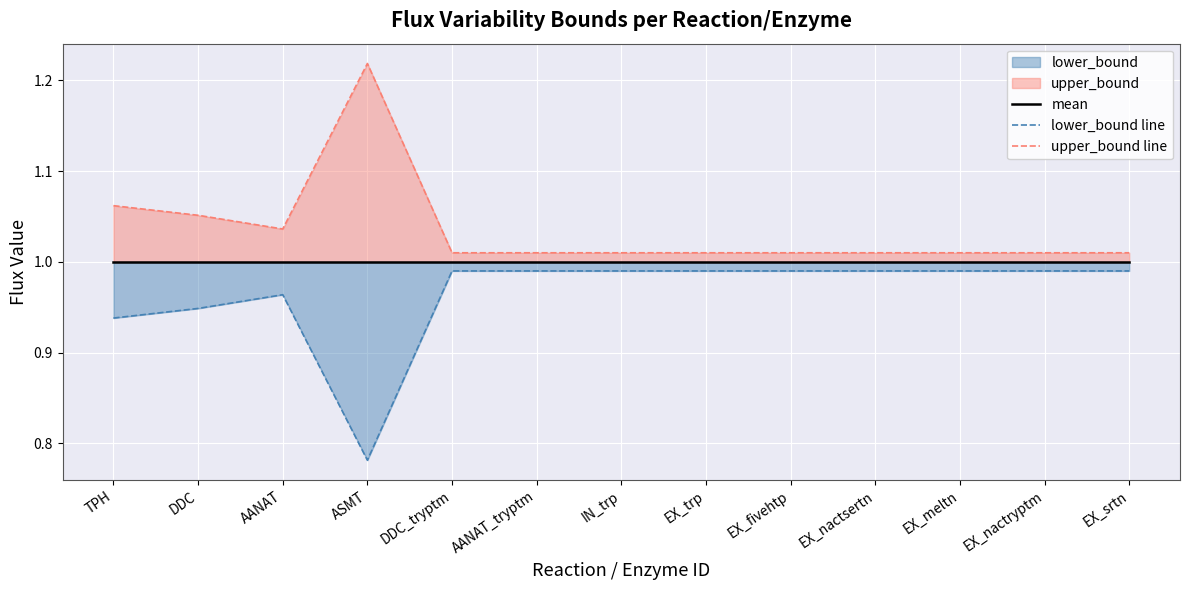

True or false: mean and upper_bound line cross at least once.

False